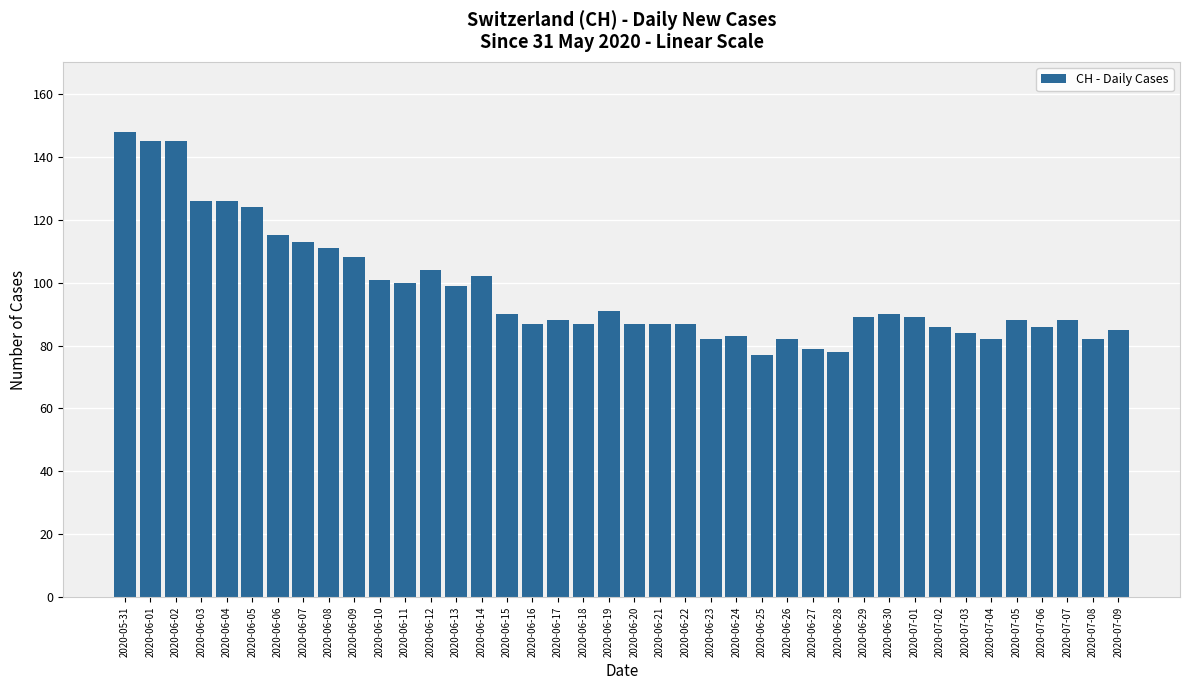

At which label does the data first exceed 89?

2020-05-31